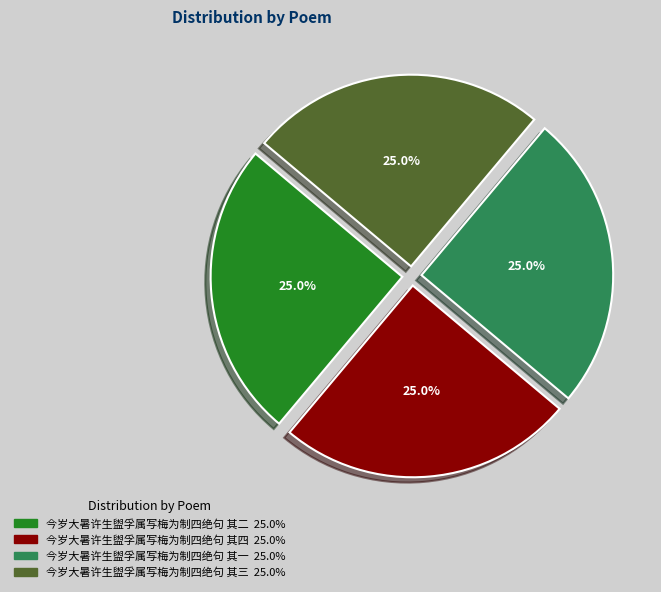

Count the number of slices in the pie.

4